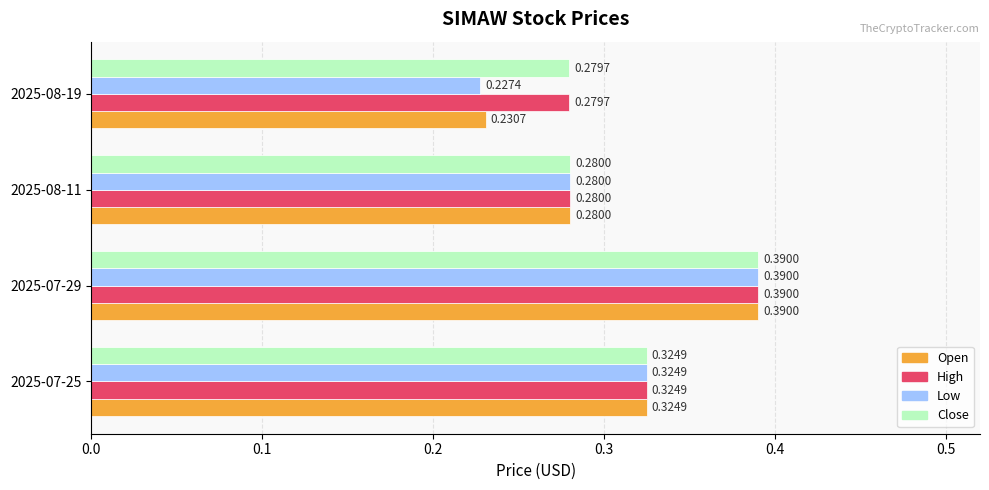

Rank the categories by Close value from lowest to highest.

2025-08-19, 2025-08-11, 2025-07-25, 2025-07-29